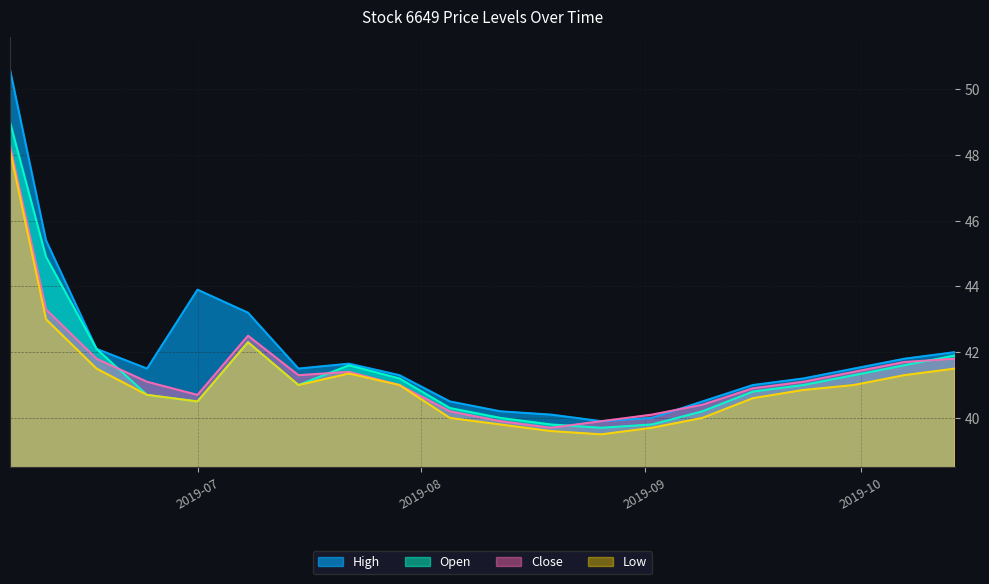

Does the chart display data point markers on the line(s)?

No